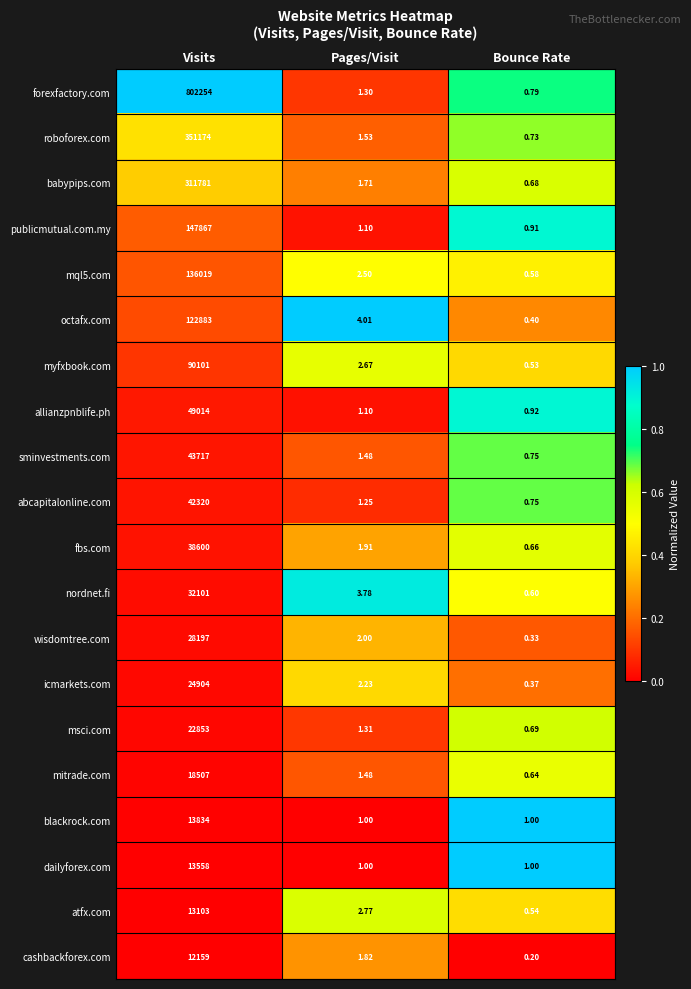

Where is wisdomtree.com nearest to the value 14098?

Pages/Visit